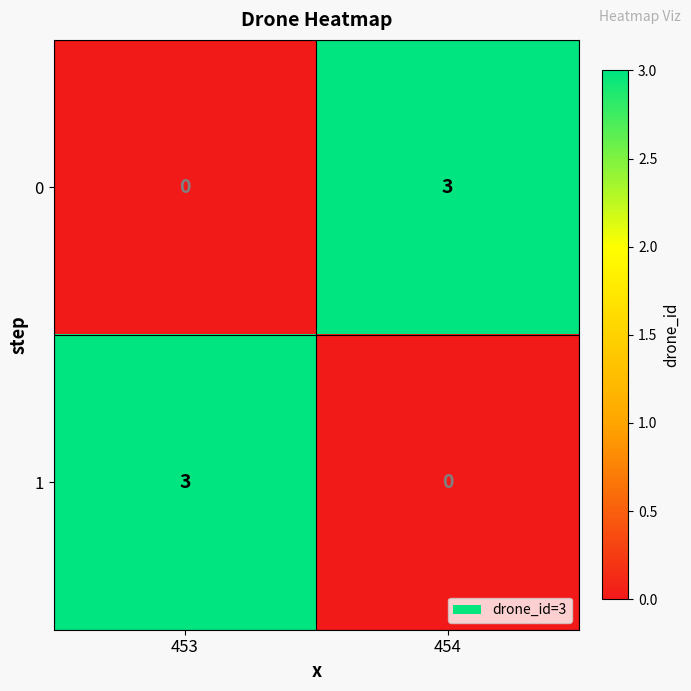

What is the maximum value for 0?

3